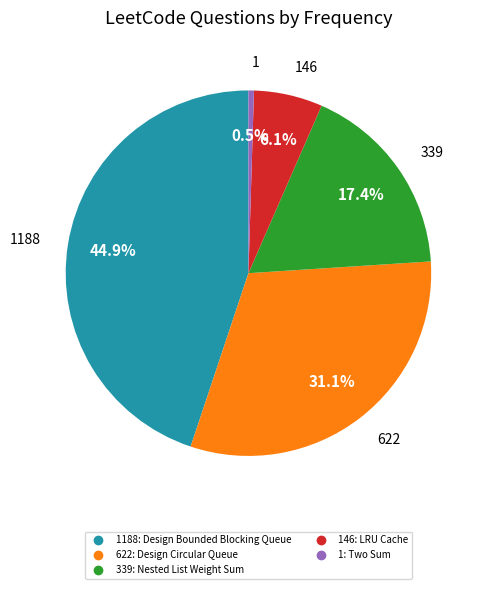

Does any single category account for the majority?

No